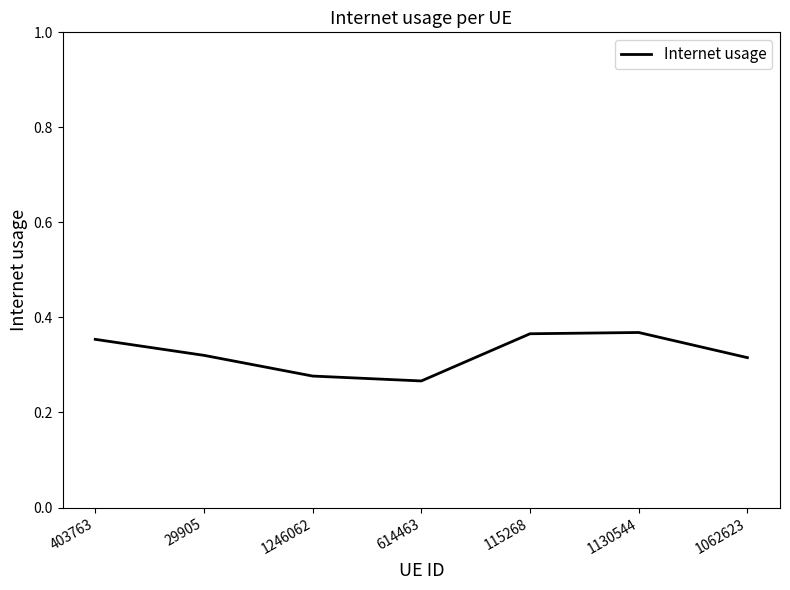

What is the difference between the maximum and minimum values?

0.1